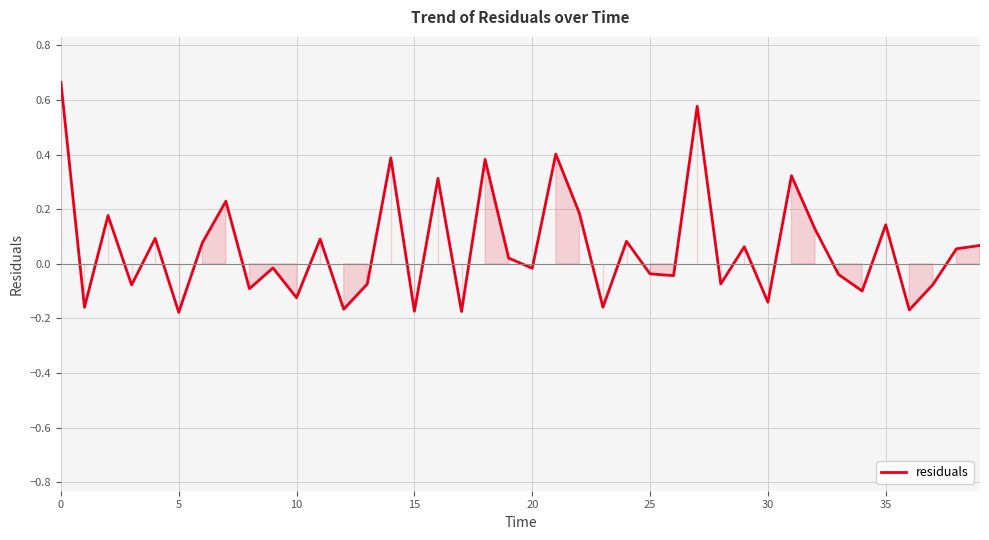

What is the difference between the maximum and minimum values?

0.8